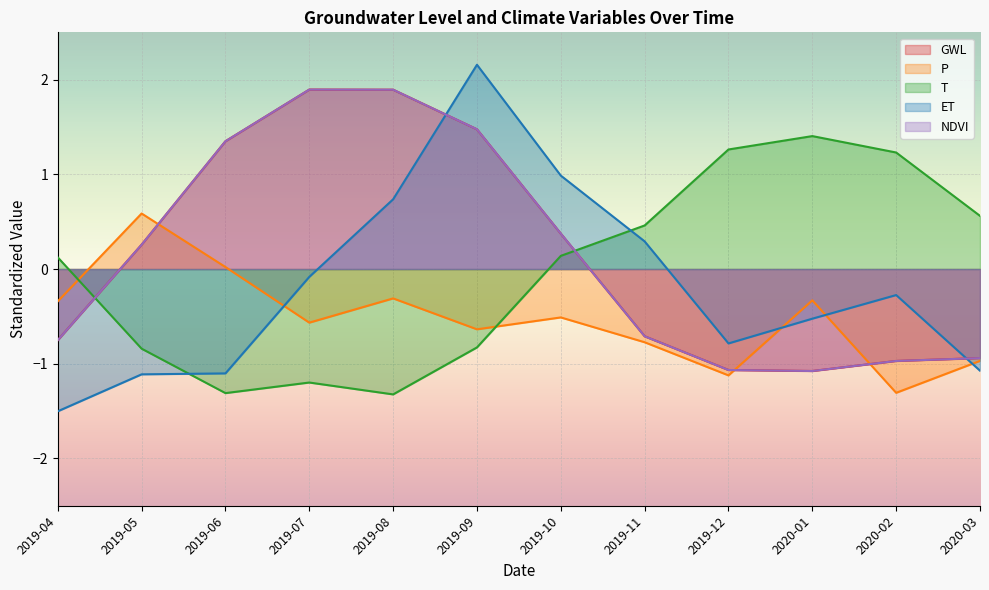

How many values in P are above zero?

2